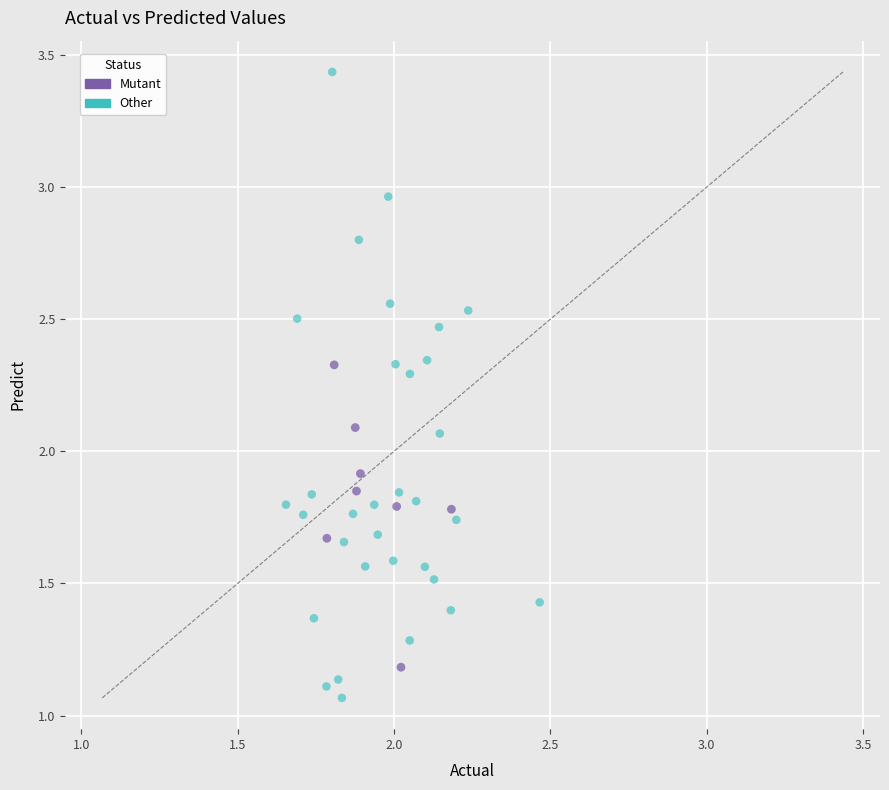

Which series contains the lowest Y value?

Other